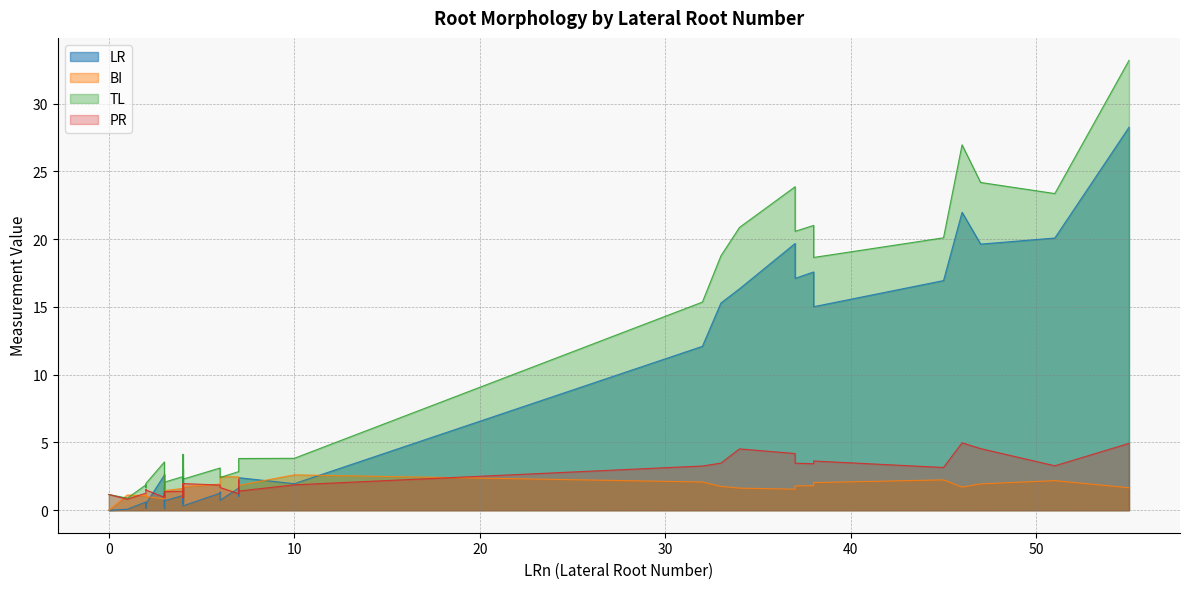

What are all the series names shown in the legend?

LR, BI, TL, PR